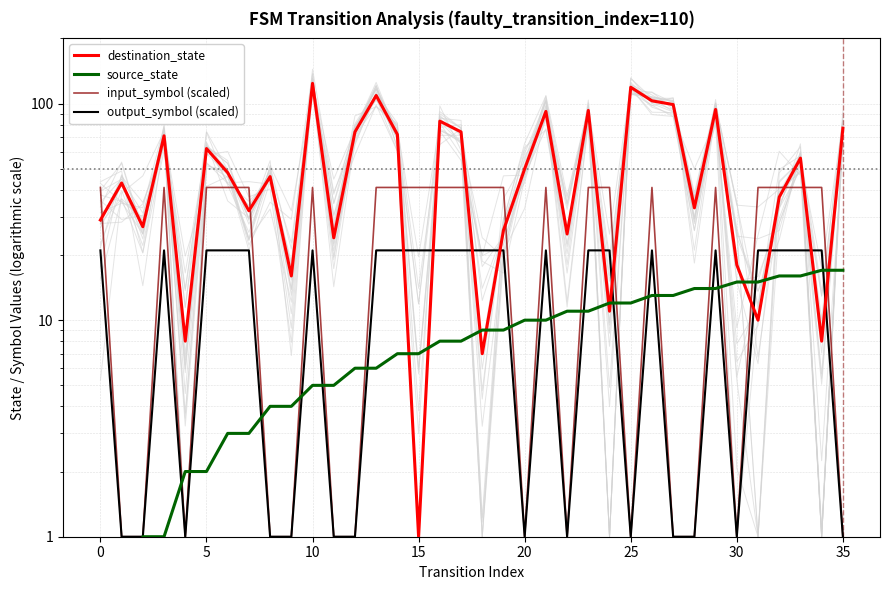

Which series has the largest total across all categories?

destination_state